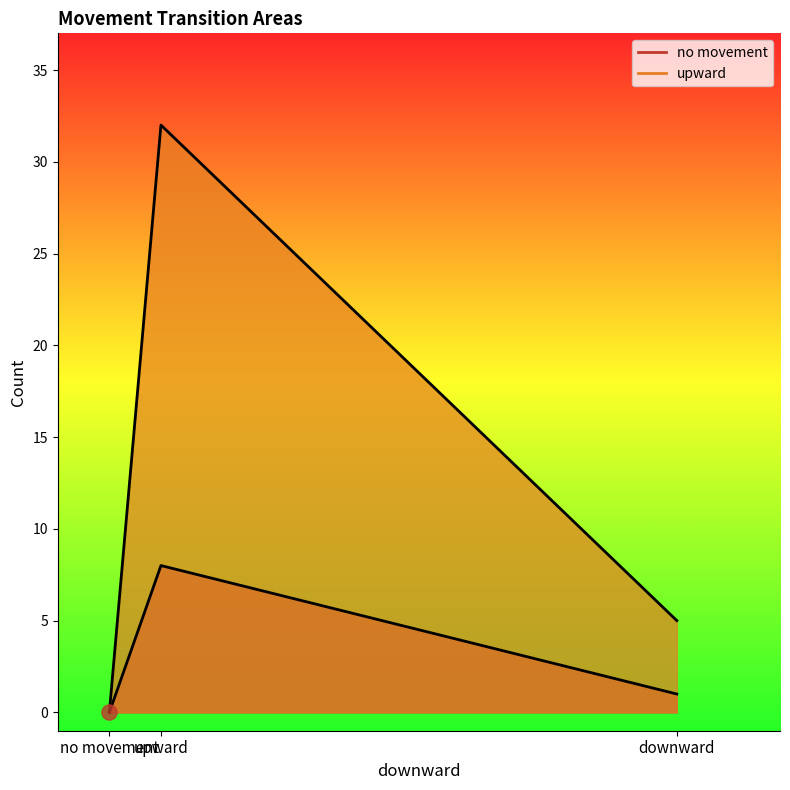

What are all the series names shown in the legend?

no movement, upward